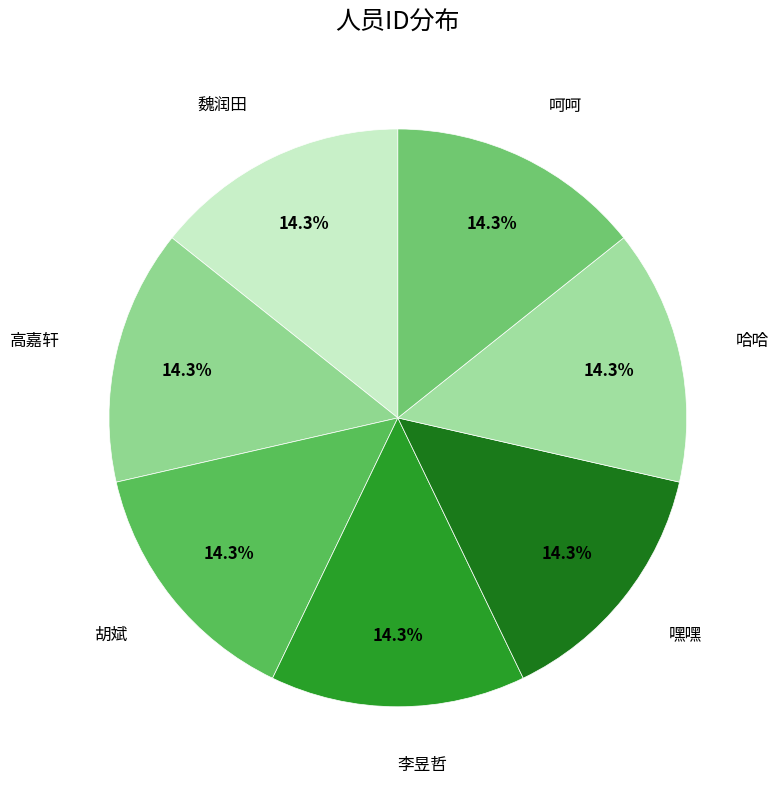

Count the number of slices in the pie.

7